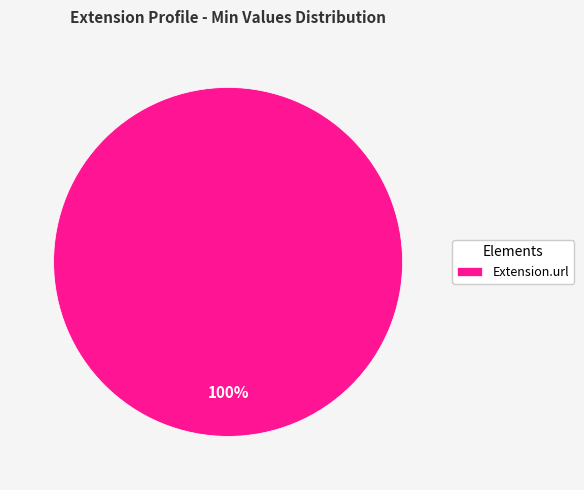

Rank the categories by value from lowest to highest.

Extension.url